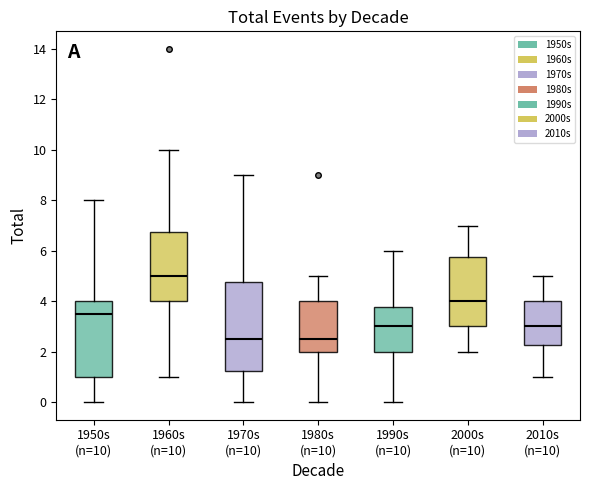

Comparing the boxes themselves (not the whiskers), which one is the tallest?

1970s (n=10)